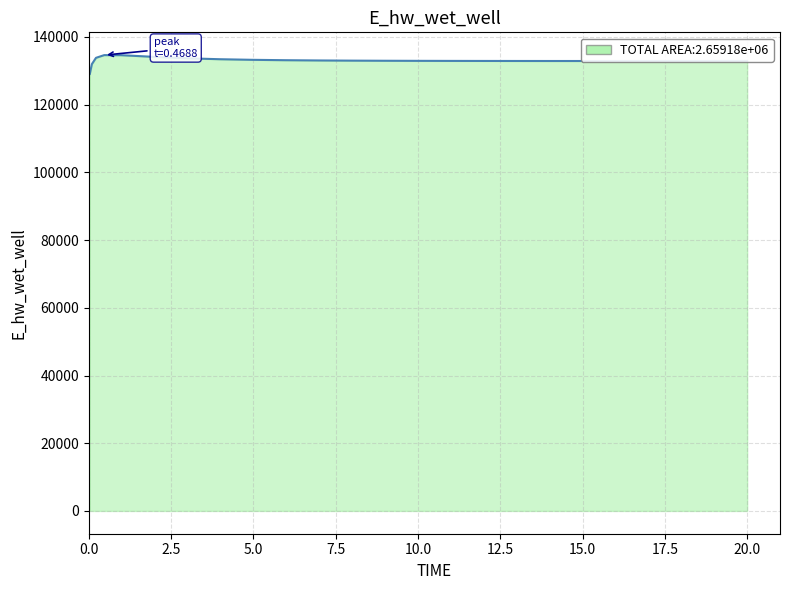

How many values are below 132919?

12